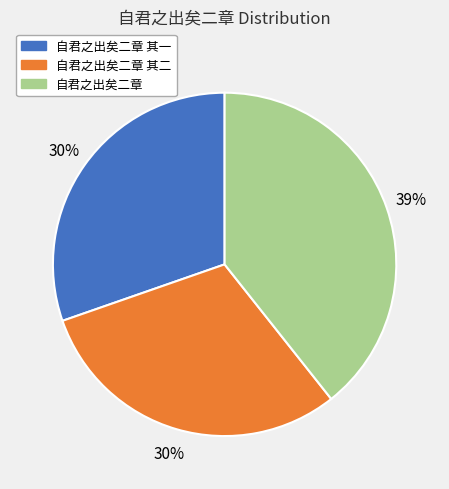

To the nearest percent, what percentage of the pie is 自君之出矣二章 其二?

30%